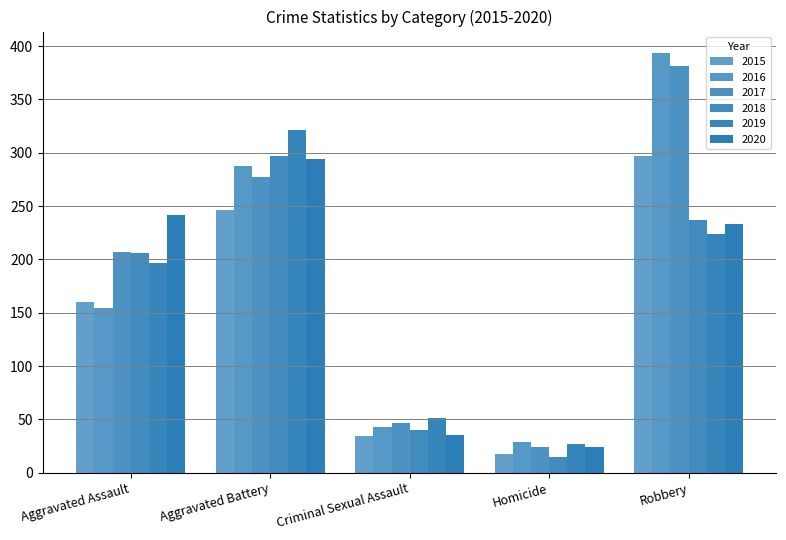

What is the smallest value displayed?

15